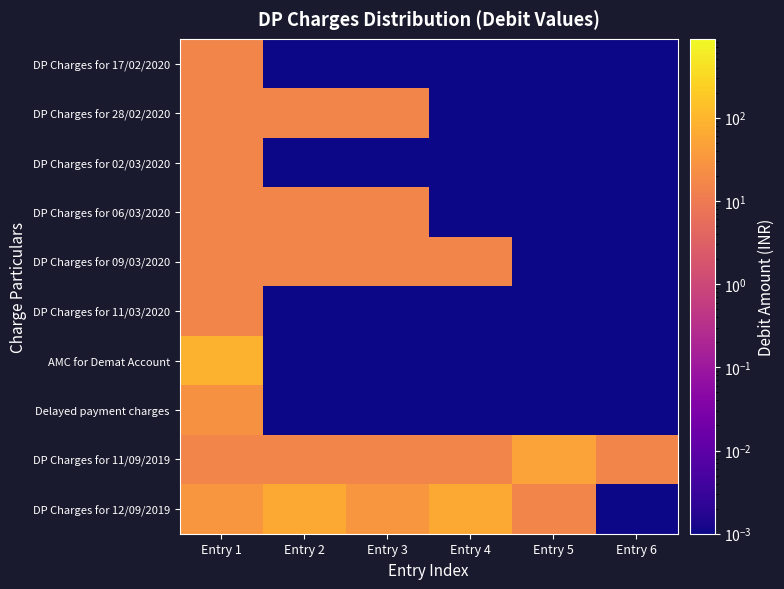

Reading right to left, list all the values displayed in this chart.

row_0: 0.0	0.0	0.0	0.0	0.0	15.9
row_1: 0.0	0.0	0.0	15.9	15.9	15.9
row_2: 0.0	0.0	0.0	0.0	0.0	15.9
row_3: 0.0	0.0	0.0	15.9	15.9	15.9
row_4: 0.0	0.0	15.9	15.9	15.9	15.9
row_5: 0.0	0.0	0.0	0.0	0.0	15.9
row_6: 0.0	0.0	0.0	0.0	0.0	88.5
row_7: 0.0	0.0	0.0	0.0	0.0	24.8
row_8: 15.9	47.8	15.9	15.9	15.9	15.9
row_9: 0.0	15.9	63.7	31.9	63.7	31.9